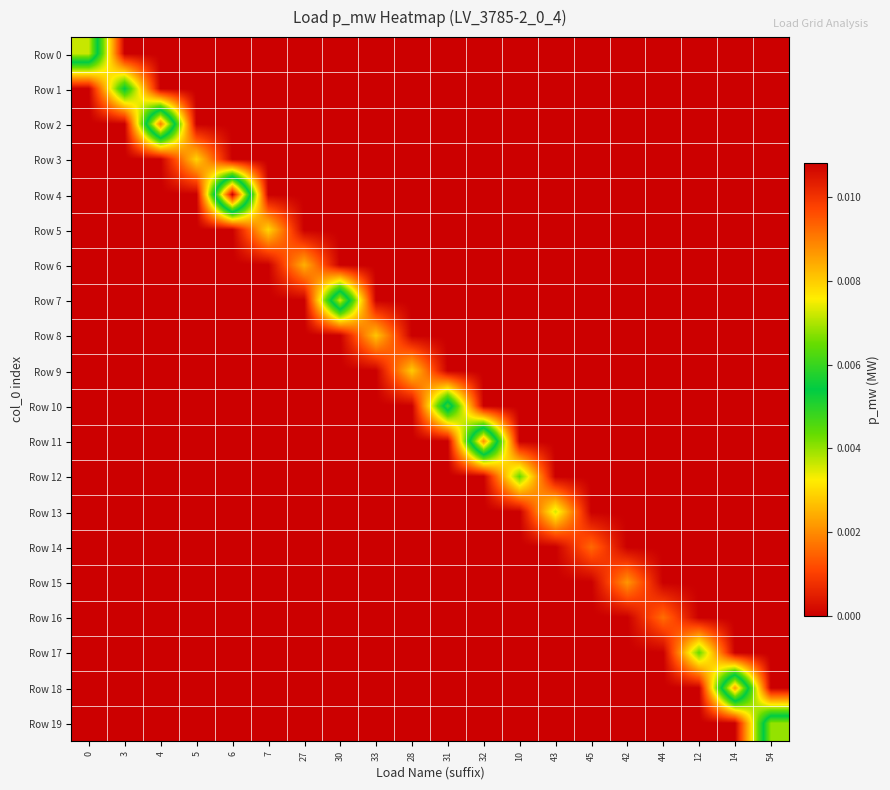

At how many categories does at least one series exceed 0?

20